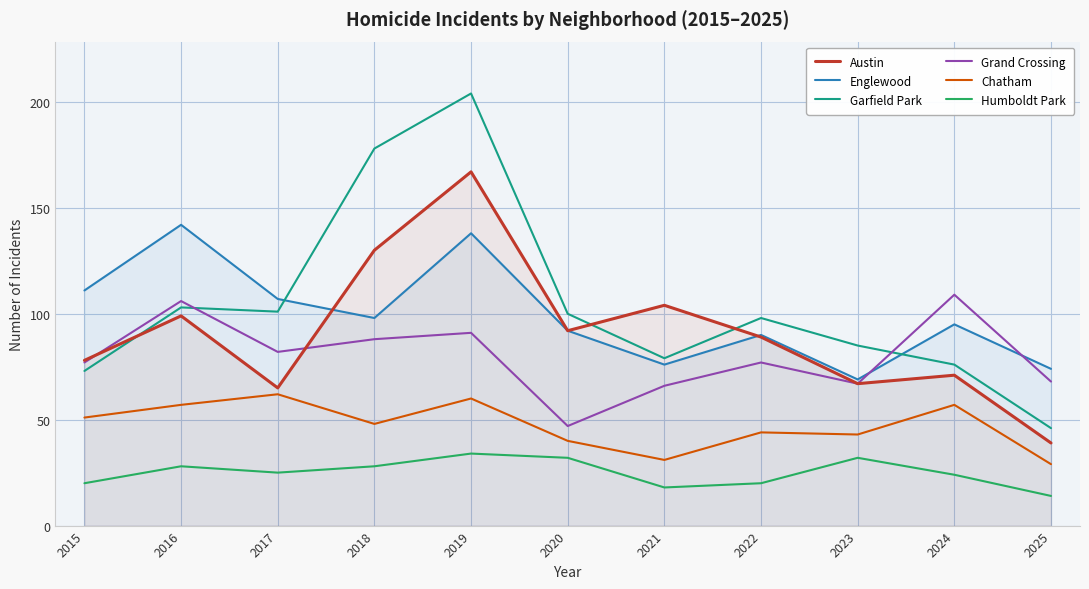

Where is the first local minimum for Chatham?

2018